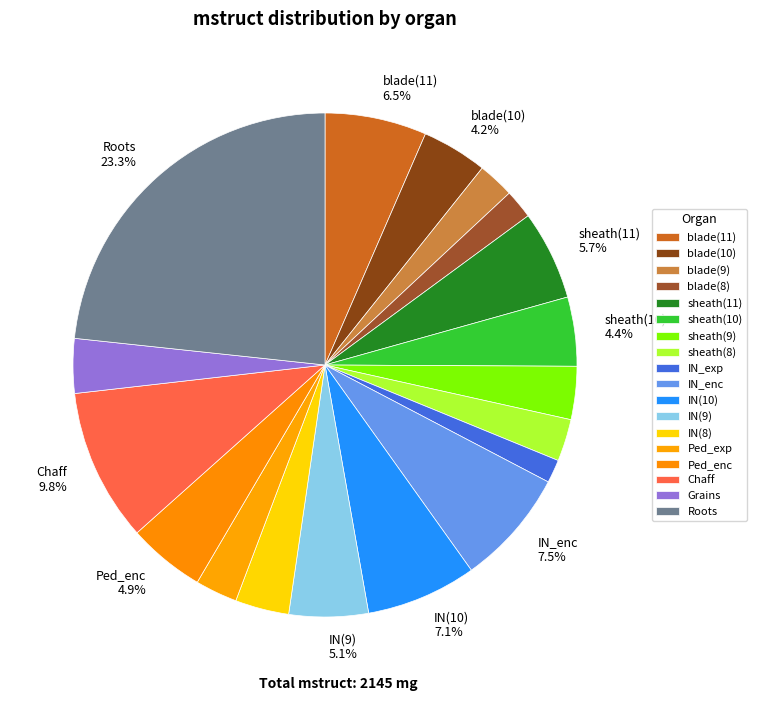

Count the number of slices in the pie.

18